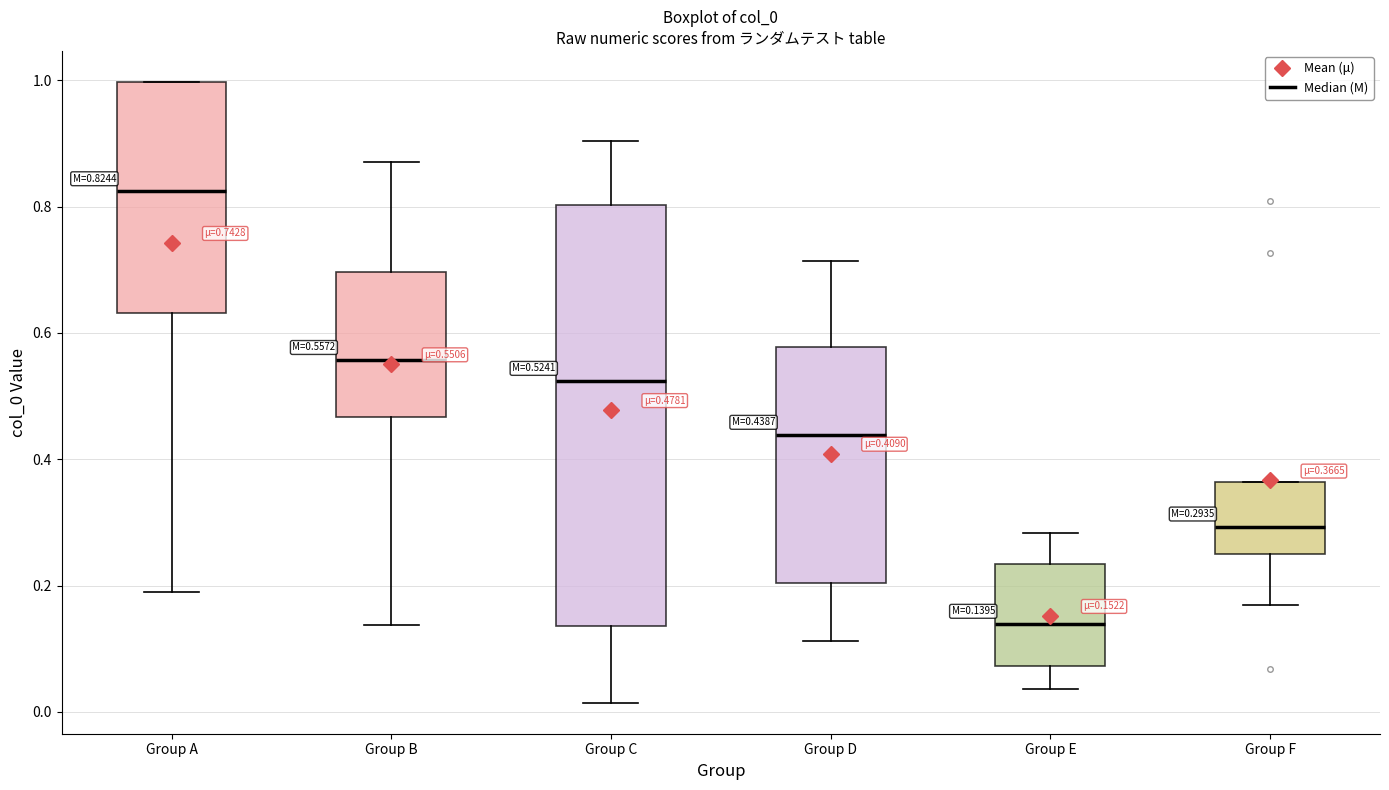

Which box's median line is the highest?

Group A